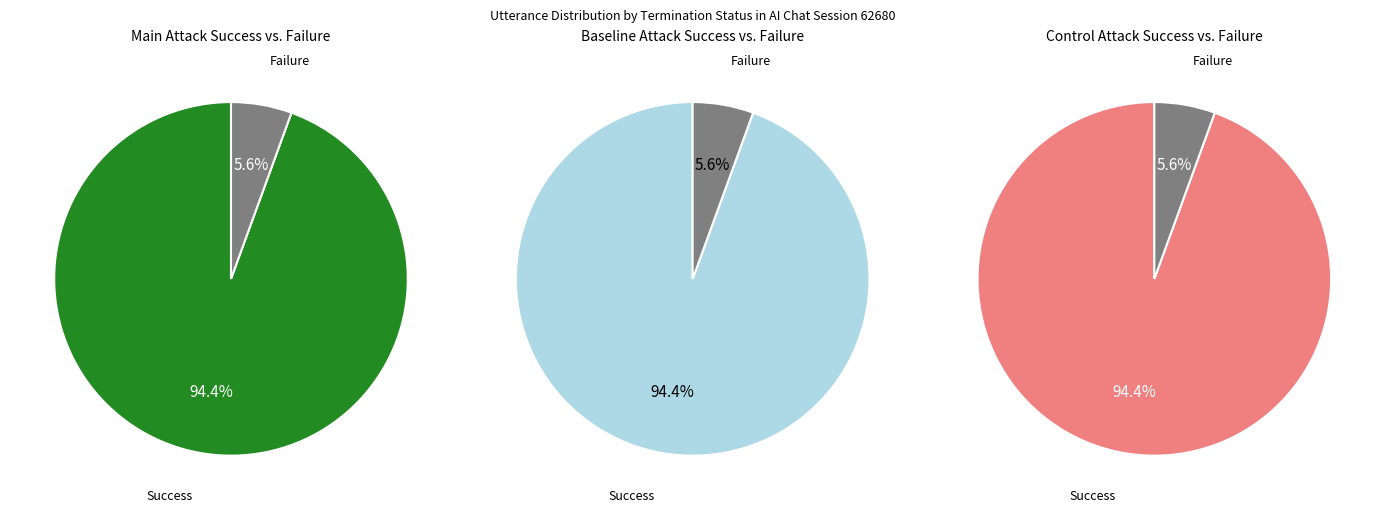

To the nearest percent, what portion does terminate_0 represent?

94%